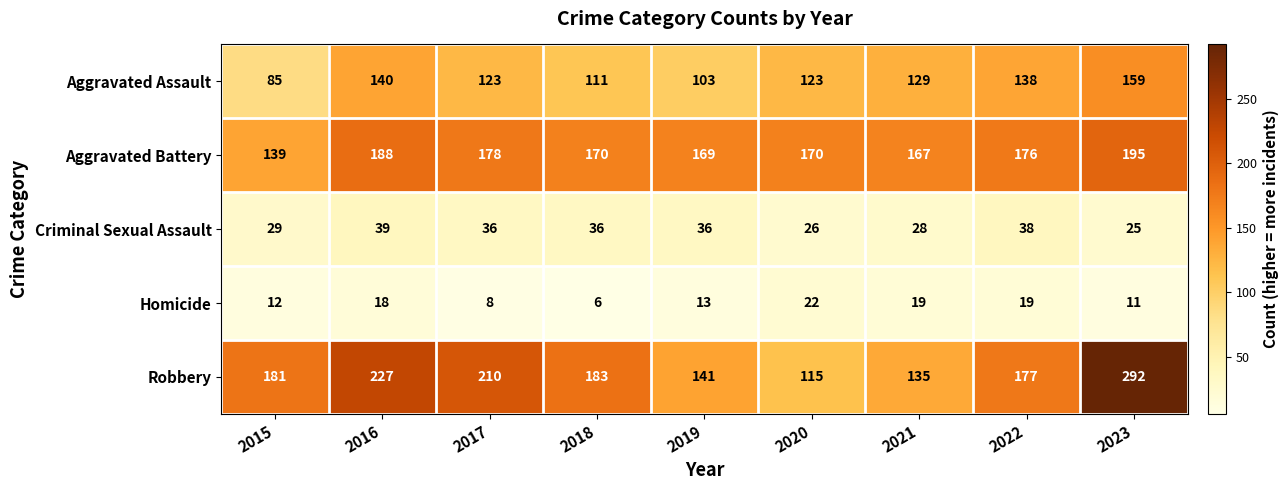

What is the difference between the maximum and minimum values in the Aggravated Battery series?

56